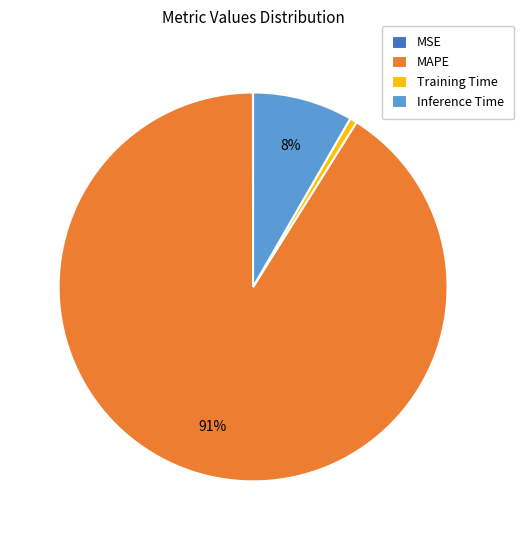

To the nearest percent, what is the difference between the largest and smallest slice percentages?

91%